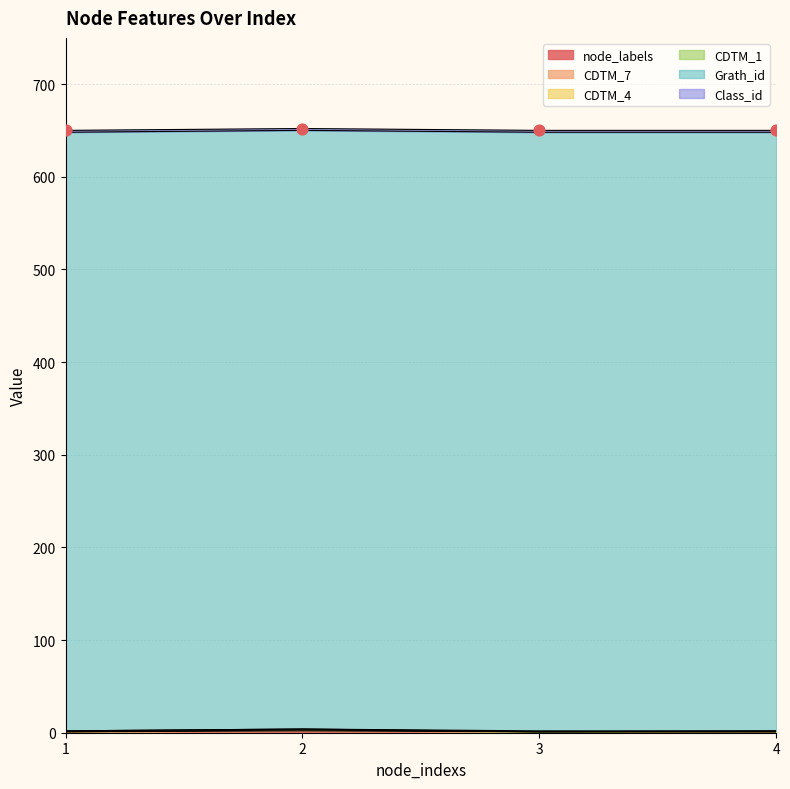

Which series reaches the maximum Y coordinate?

Grath_id